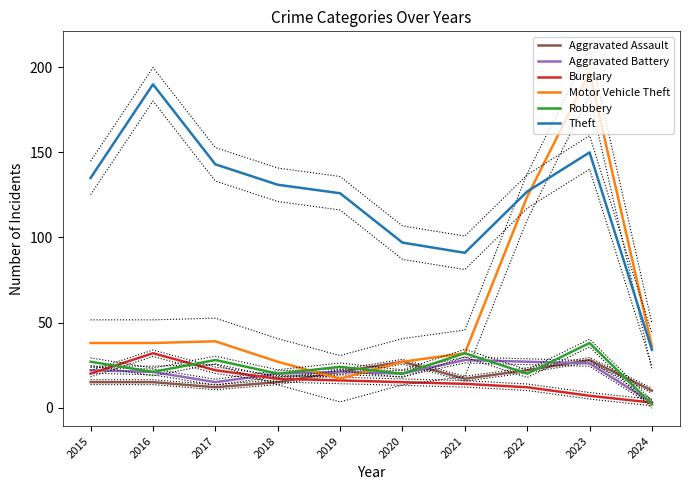

Rank the categories by Aggravated Assault value from lowest to highest.

2024, 2017, 2015, 2016, 2018, 2021, 2019, 2022, 2020, 2023